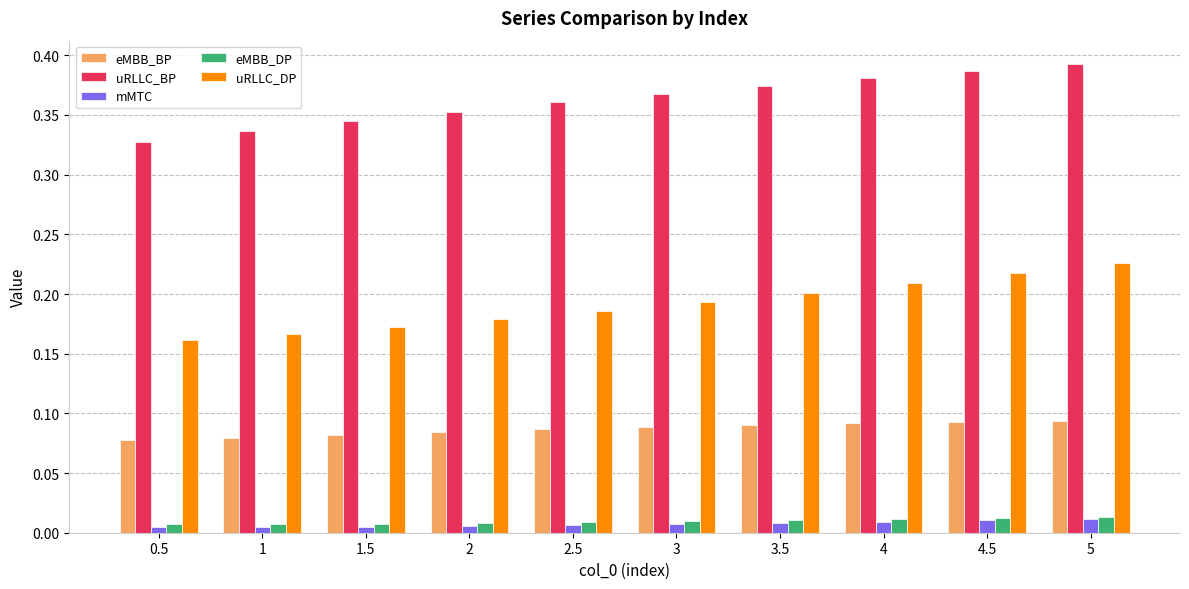

What is the sum of all uRLLC_DP values?

1.9